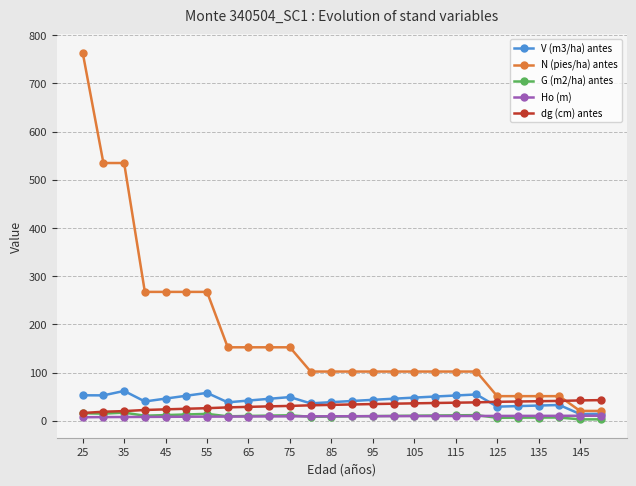

What is the value of the dg (cm) antes point at the 6th from the left?

24.9